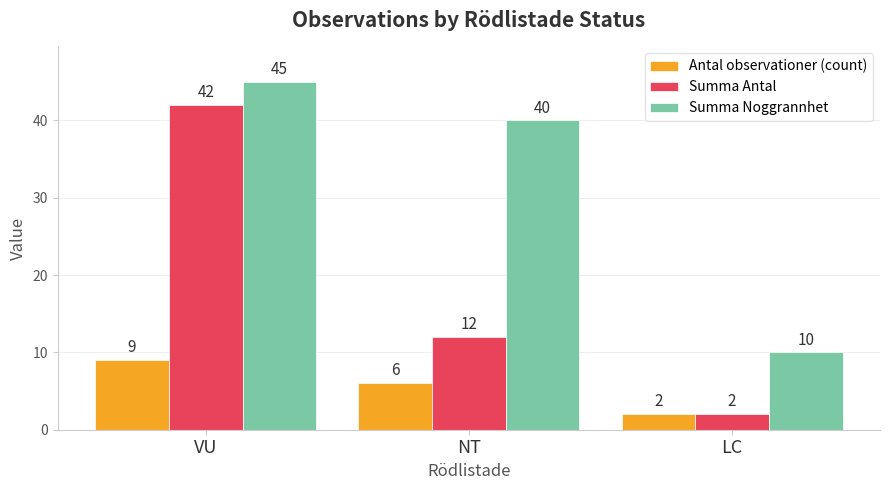

Count the Antal observationer (count) values in the range 2 to 9.

3